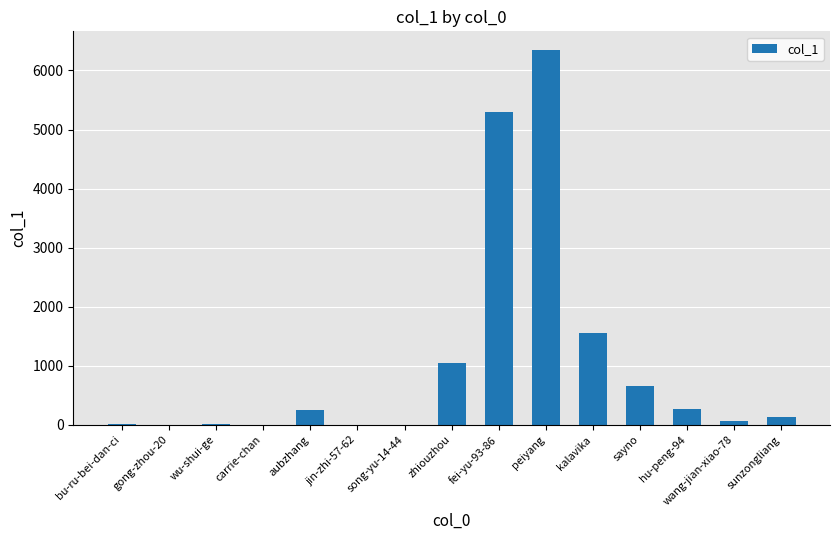

What is the maximum value shown in the chart?

6345